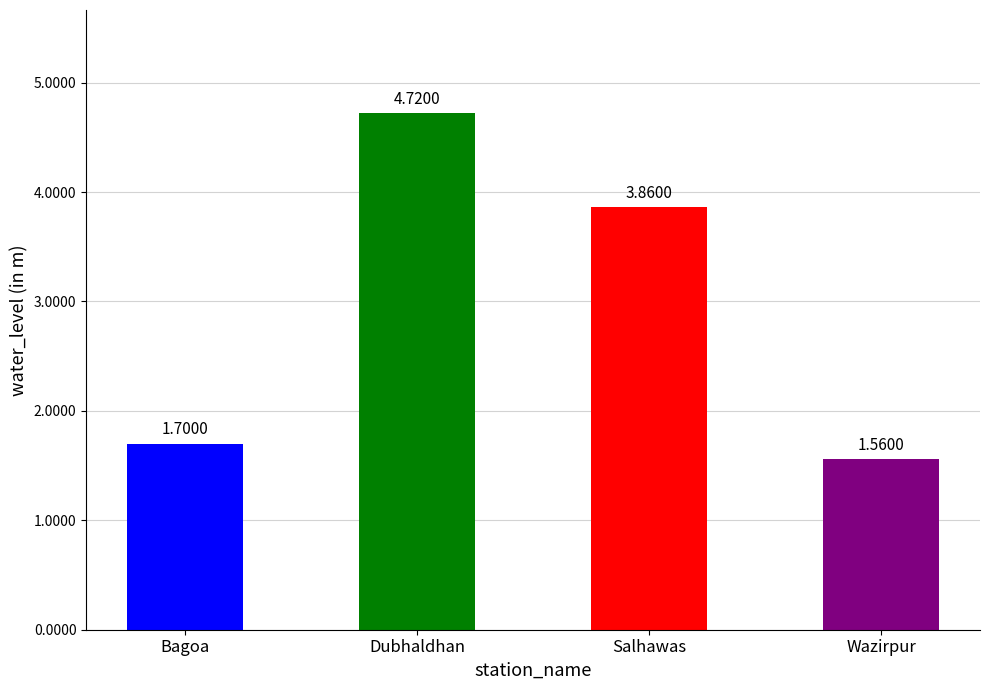

What is the sum of all values?

11.8